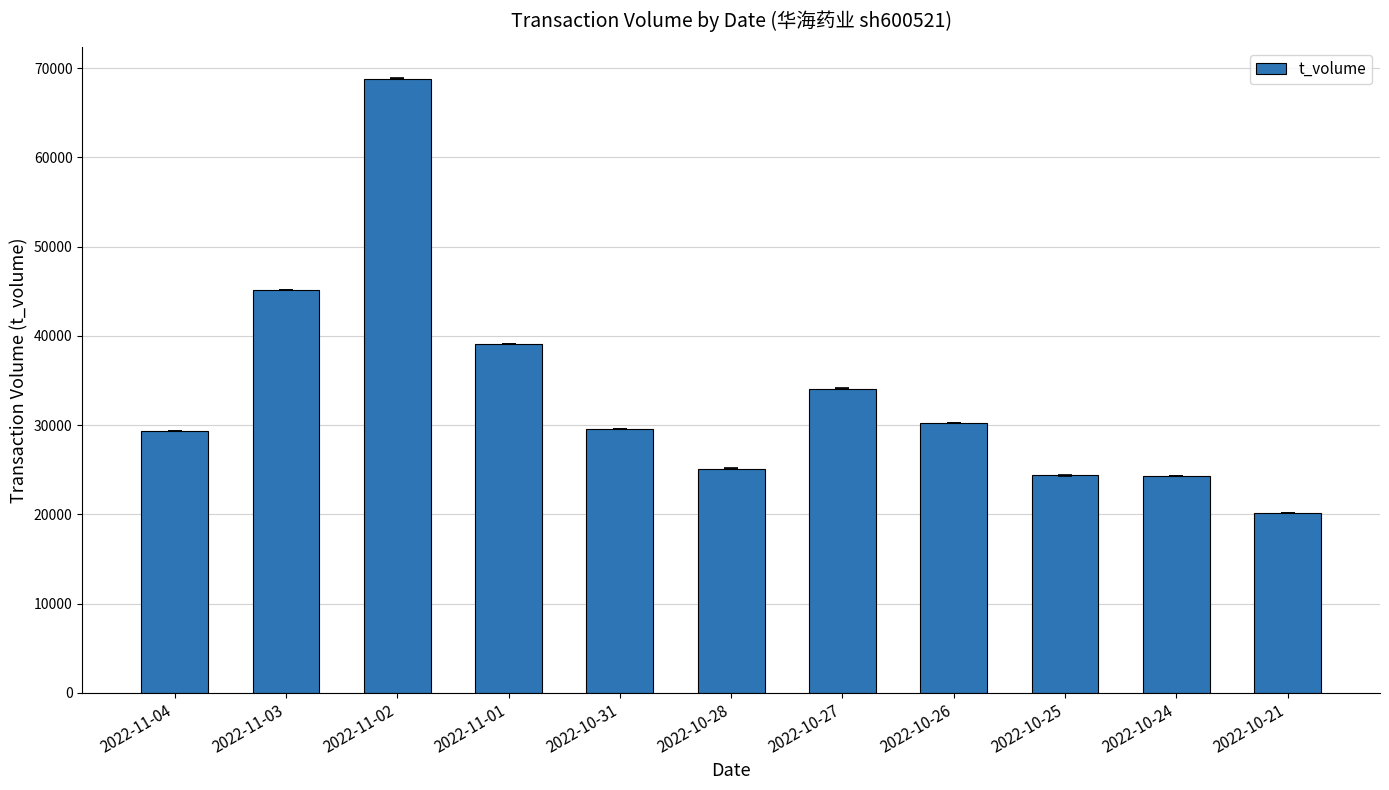

What is the label of the 8th bar from the left?

2022-10-26